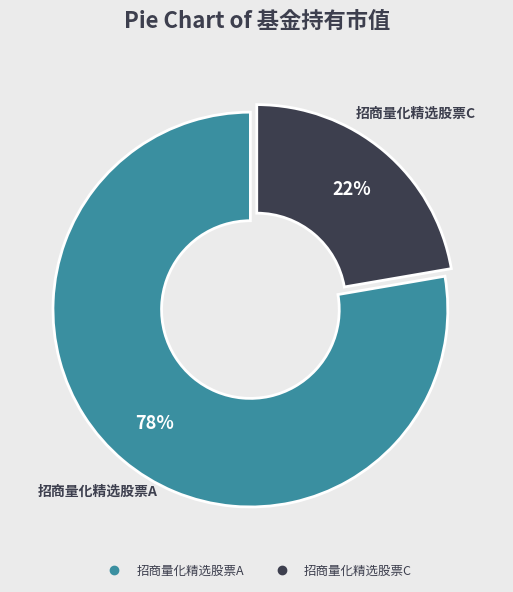

Combined, do 招商量化精选股票A and 招商量化精选股票C account for over 50%?

Yes